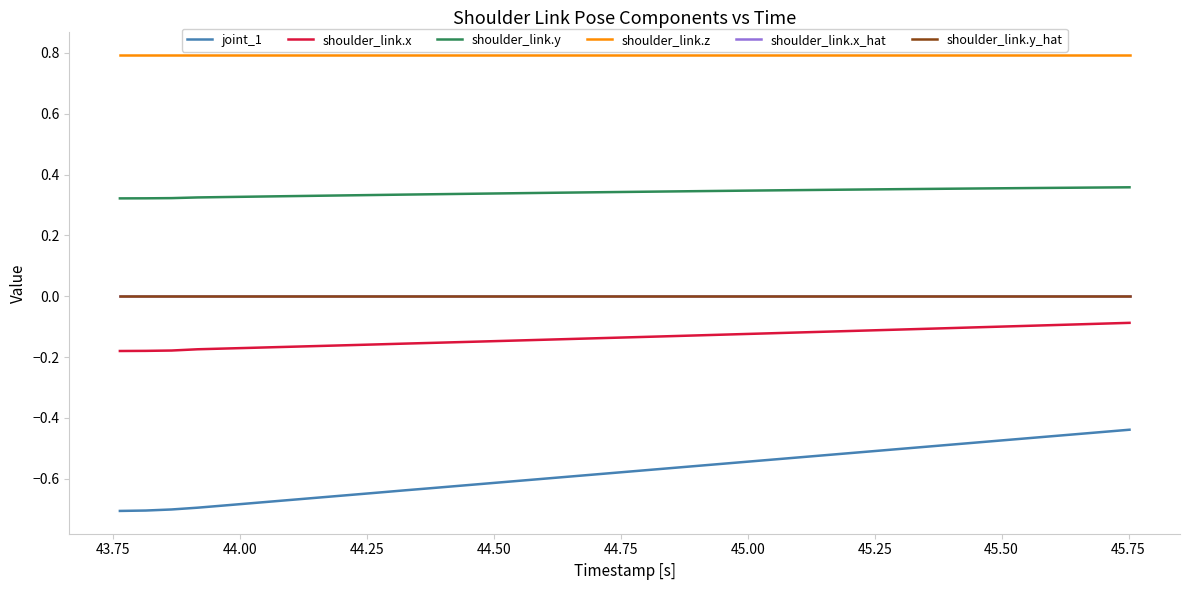

Which series has the largest total across all categories?

shoulder_link.z